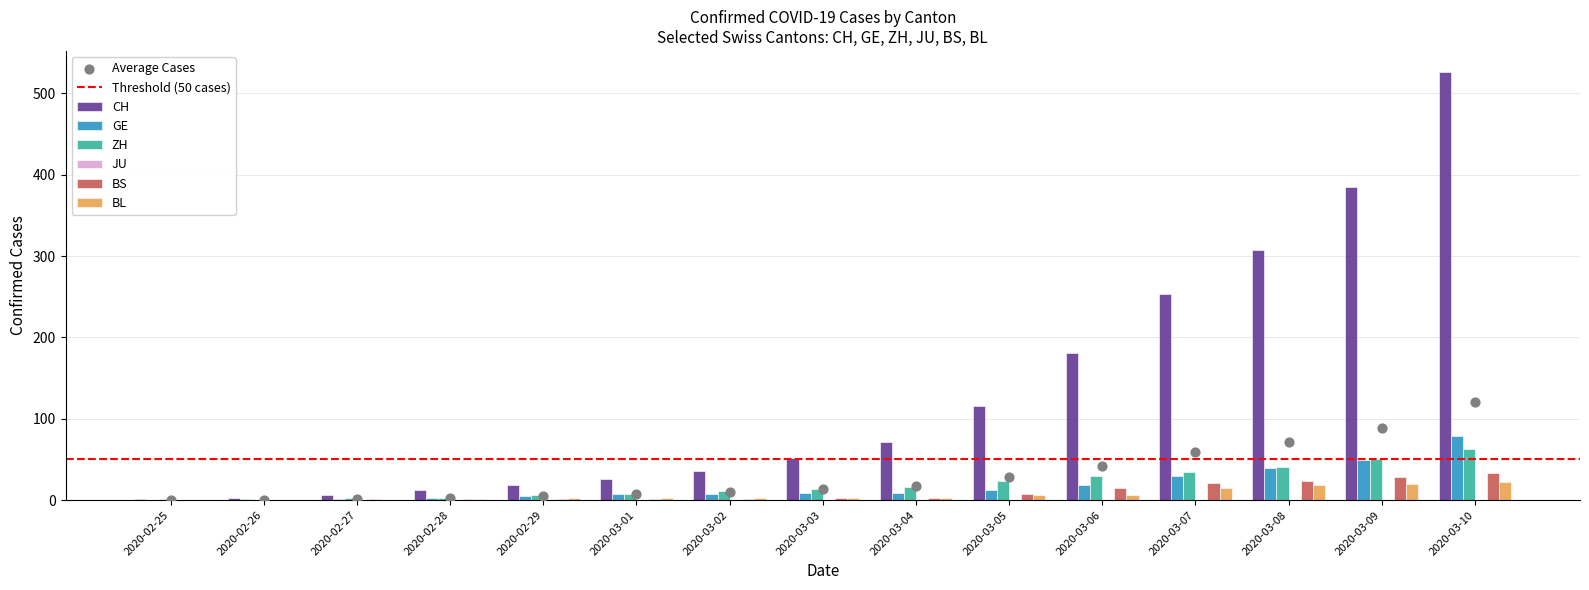

At which category is the sum across all series the highest?

2020-03-10